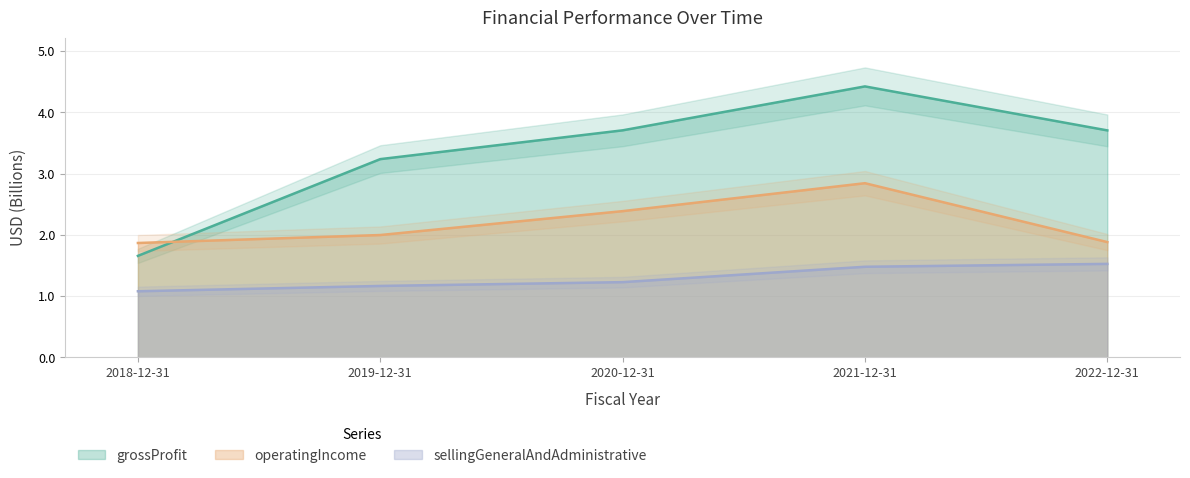

How many series are shown in this chart?

3